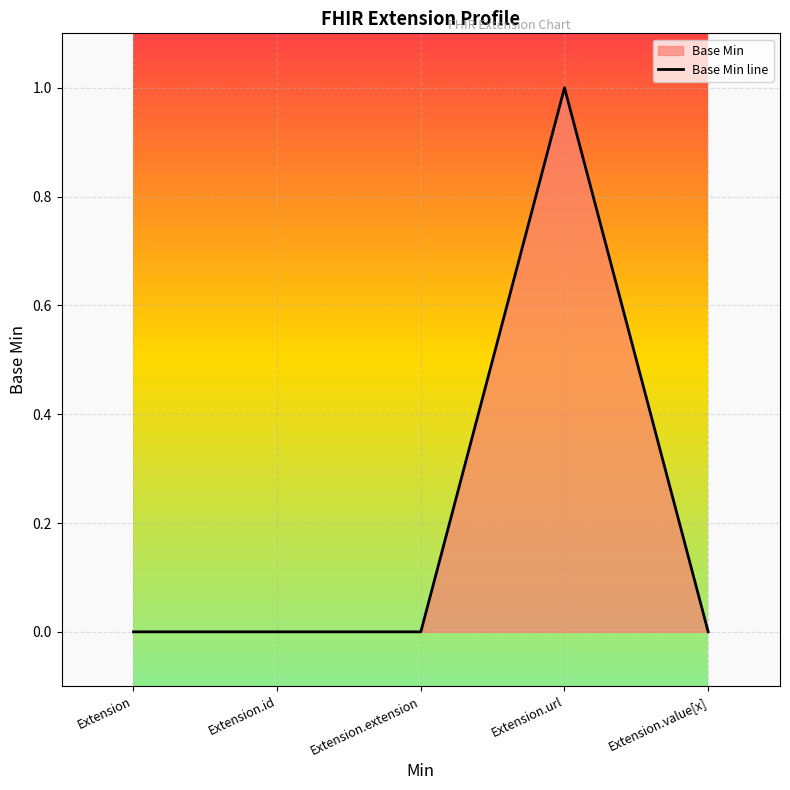

True or false: the data shows 1 at Extension.url.

True